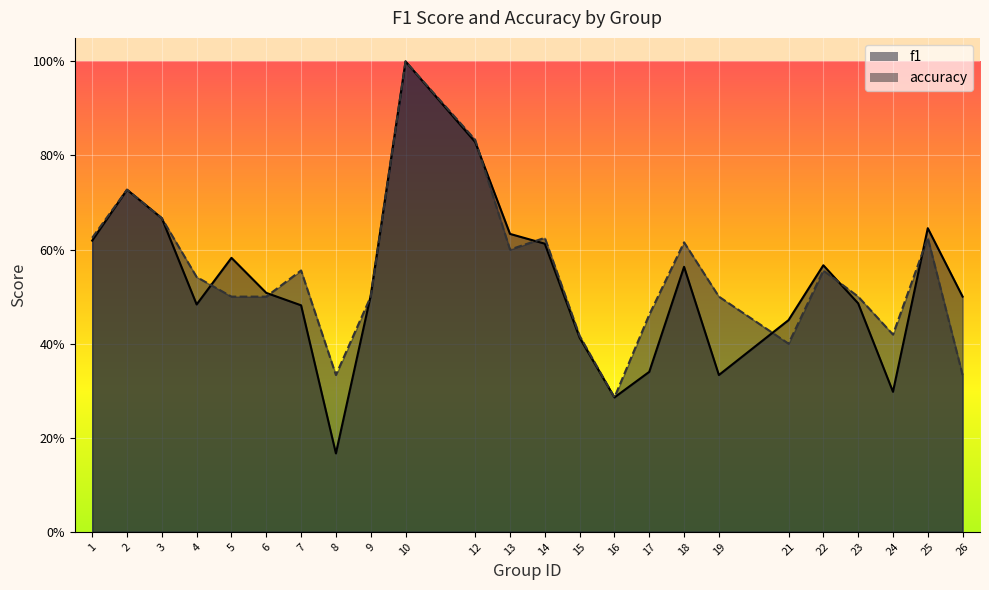

What is the approximate value of accuracy at 12?

0.8